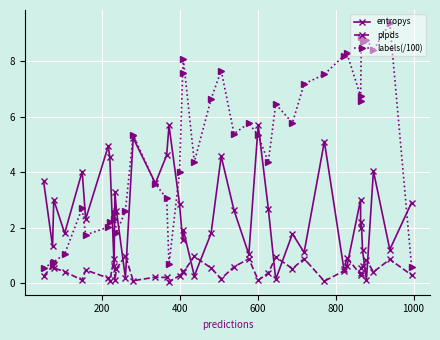

Which series has the largest total across all categories?

labels(/100)